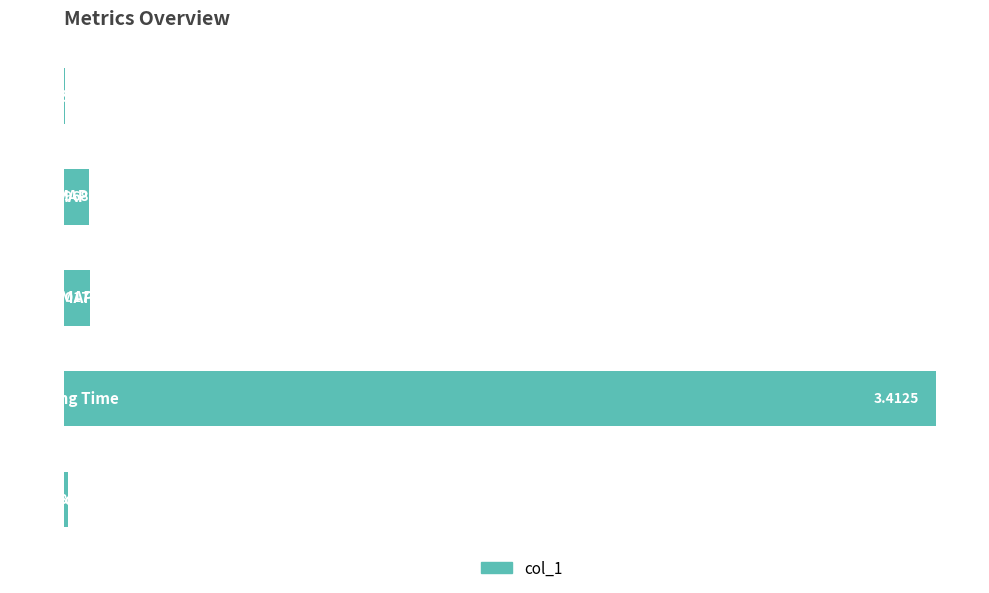

What is the value of the 4th bar from the left?

3.4